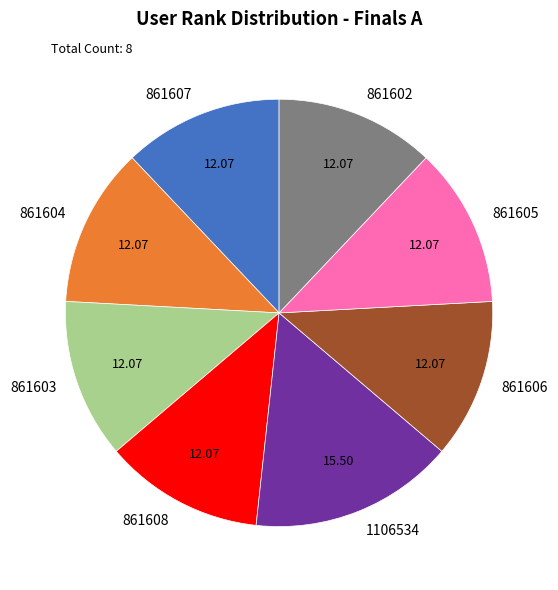

Is there any slice that represents more than half of the pie?

No